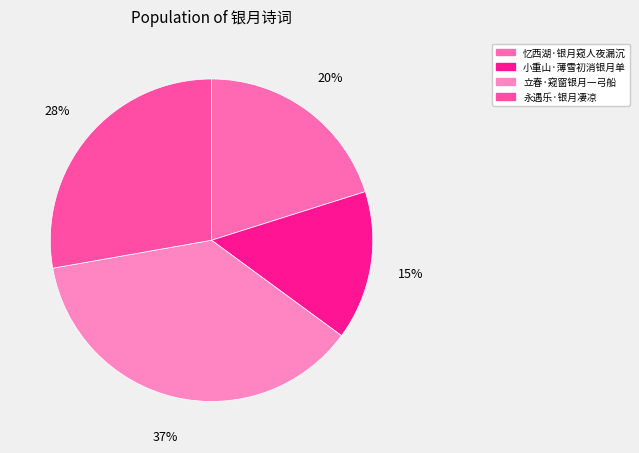

How much of the chart is everything except 小重山·薄雪初消银月单?

85.0%